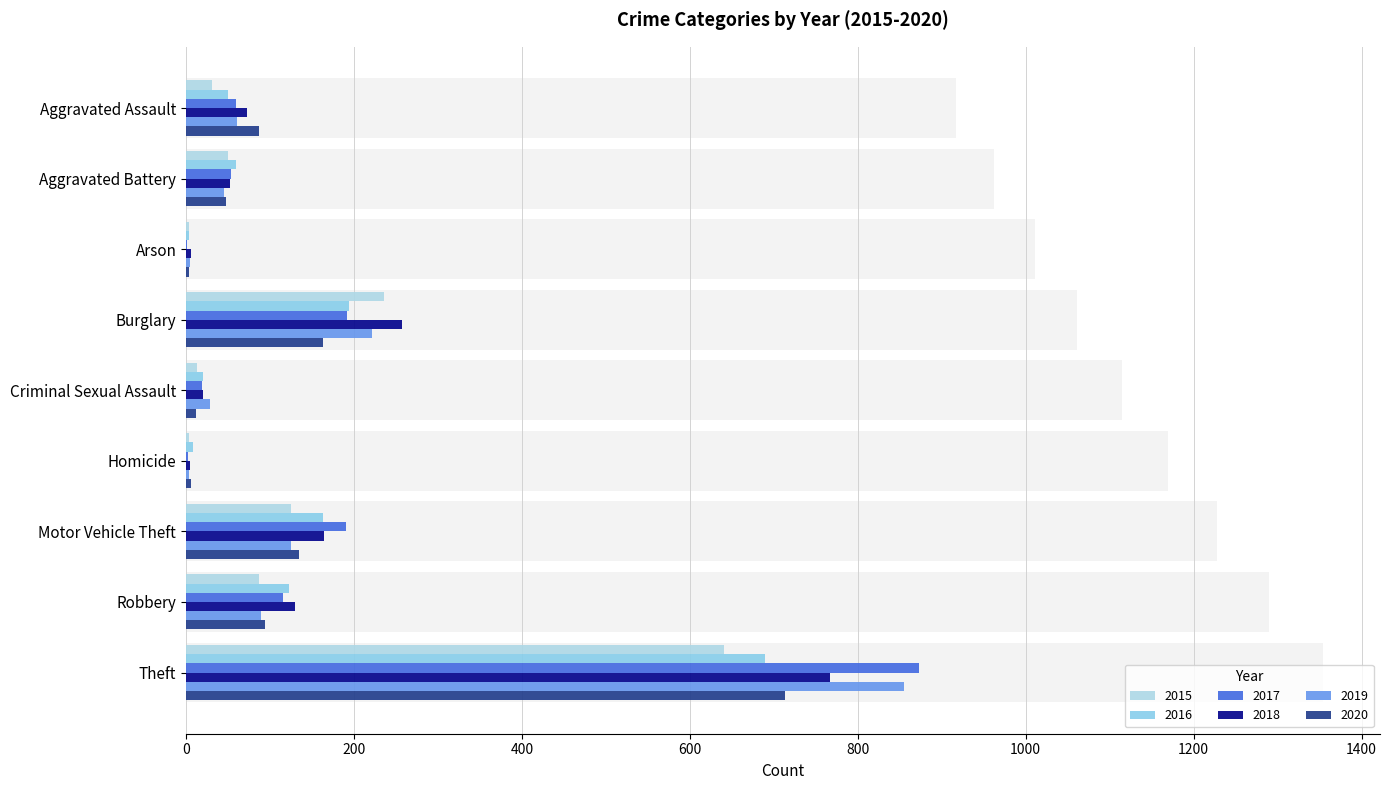

What is the label of the 3rd bar from the left?

Arson